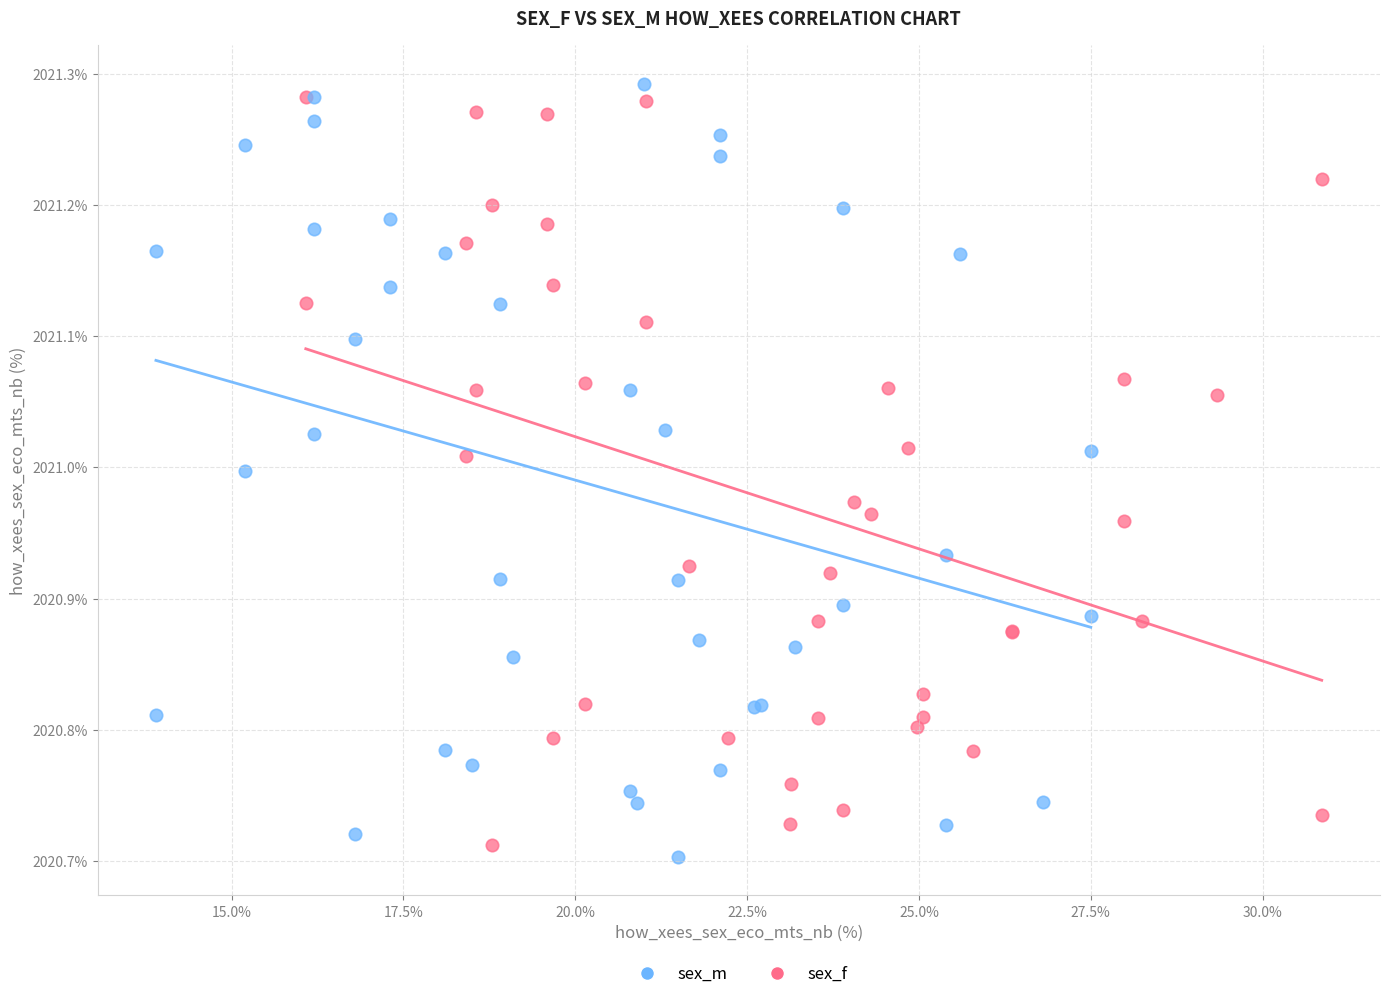

Which series reaches the minimum Y coordinate?

sex_m